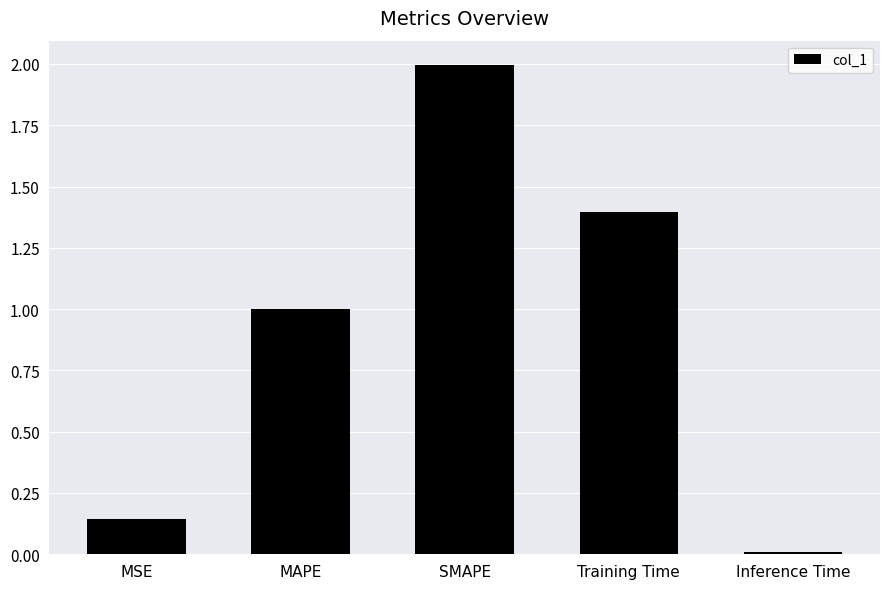

How many distinct data groups are displayed?

1